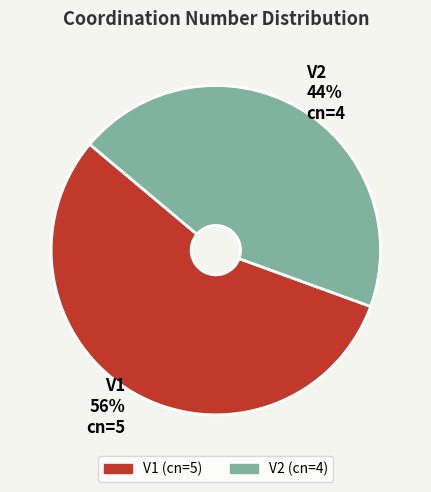

Does V2 account for over 50% of the chart?

No